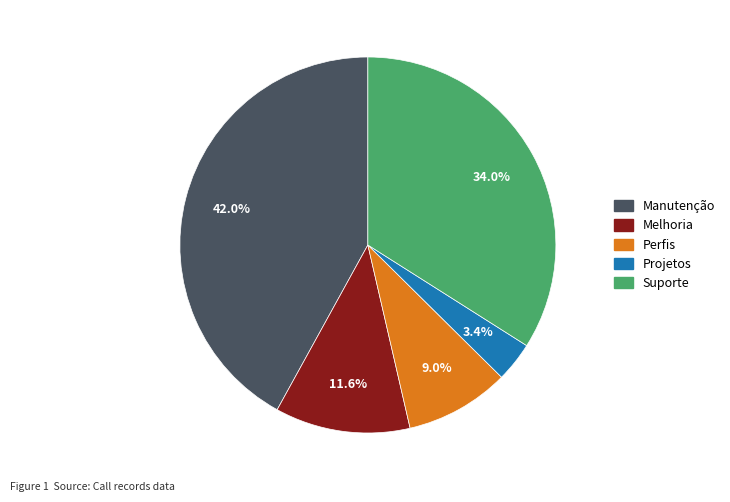

Approximately how many times larger is the value at Suporte compared to Perfis?

3.8